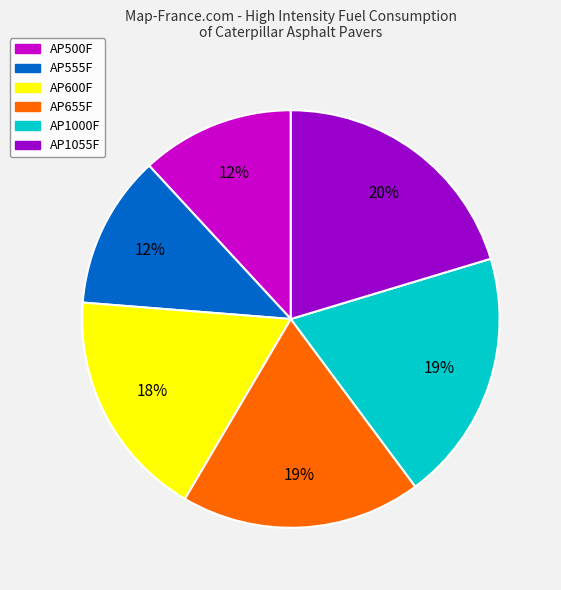

Do AP555F and AP1000F together represent more than half of the pie?

No